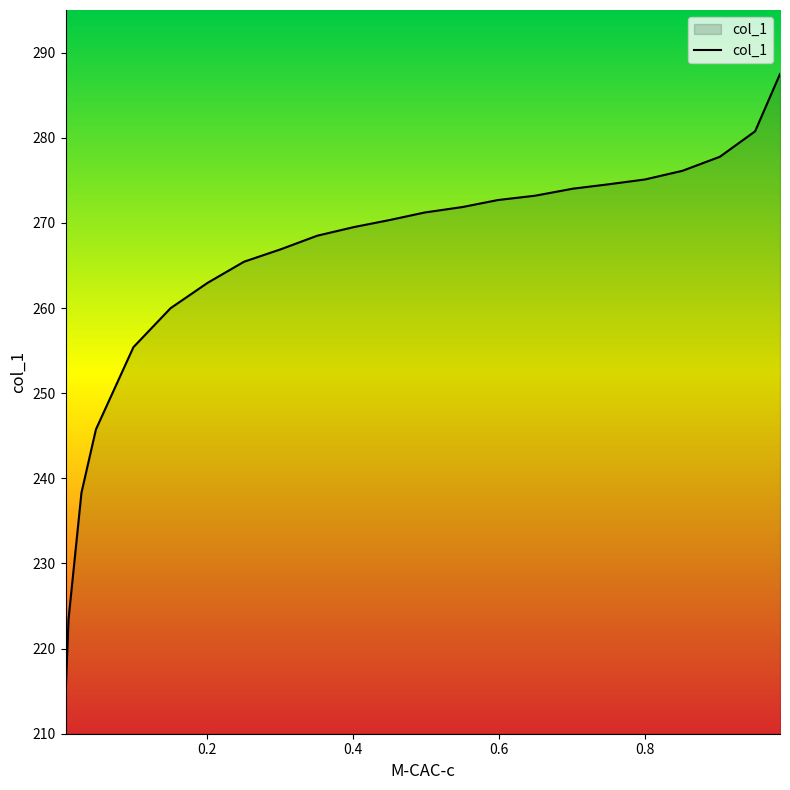

The chart shows a value of 245.7 at 0.0482. True or false?

True